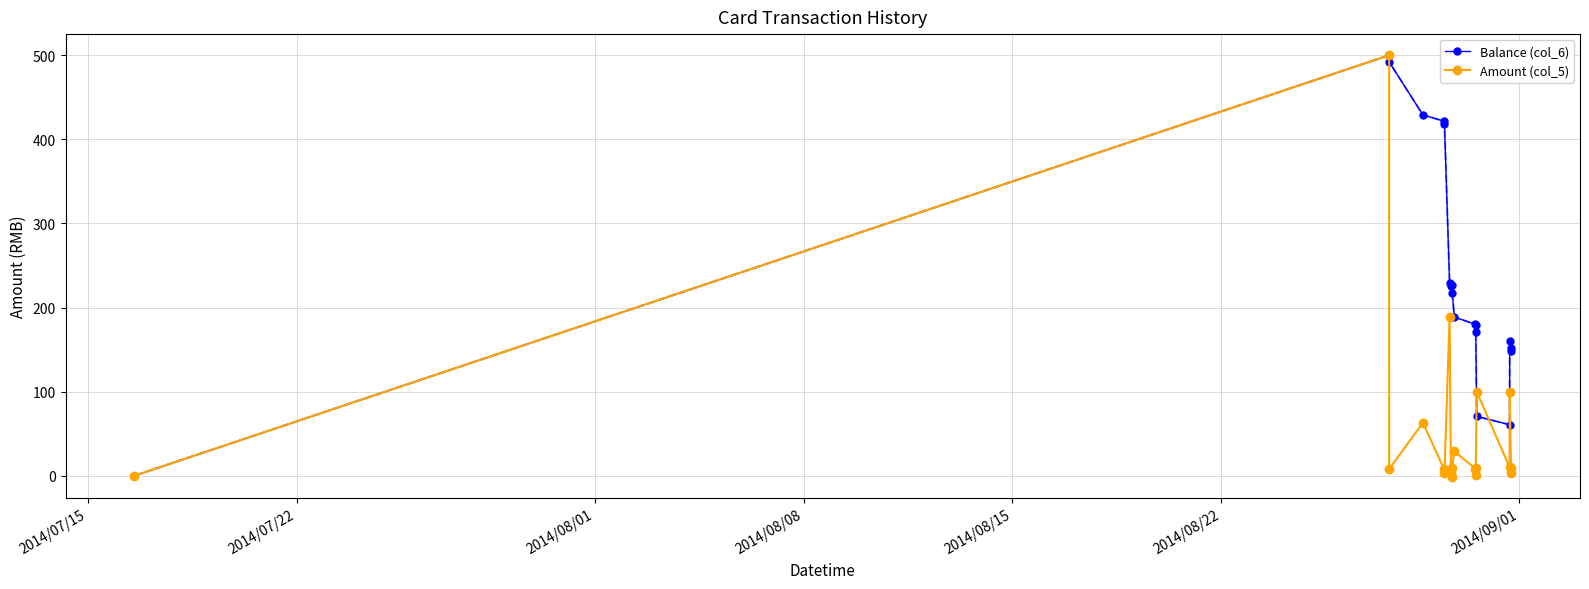

List the series in order of their overall mean, highest first.

Balance (col_6), Amount (col_5)